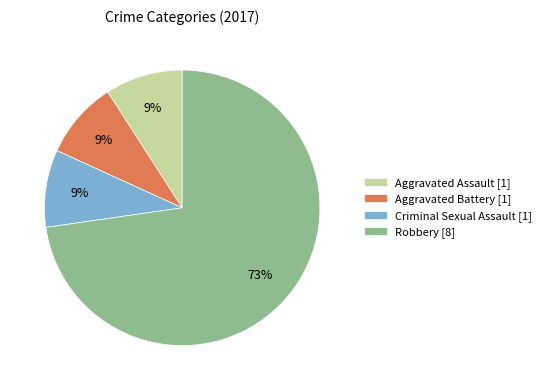

Approximately how many times larger is the value at Aggravated Battery compared to Criminal Sexual Assault?

1.0